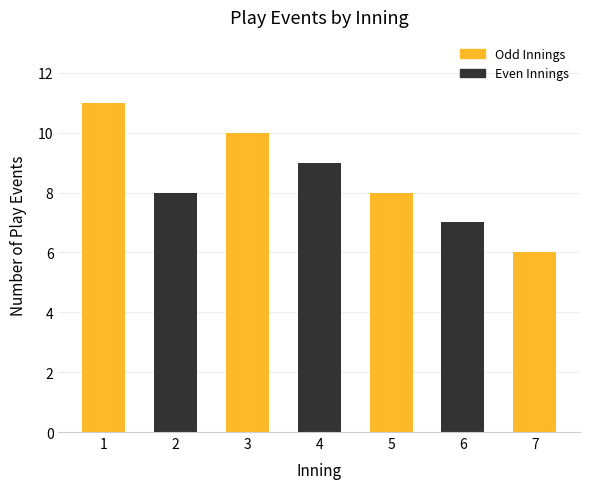

What is the change in value from 4 to 7?

-3